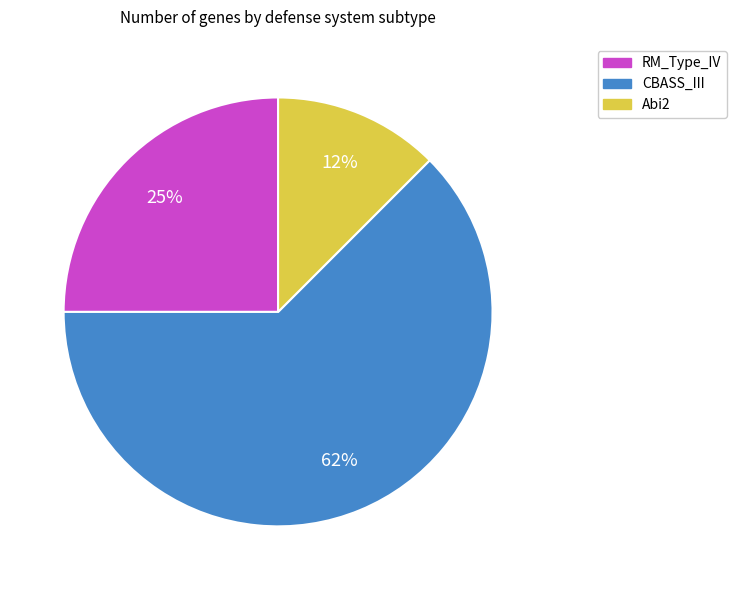

Does any single category account for the majority?

Yes